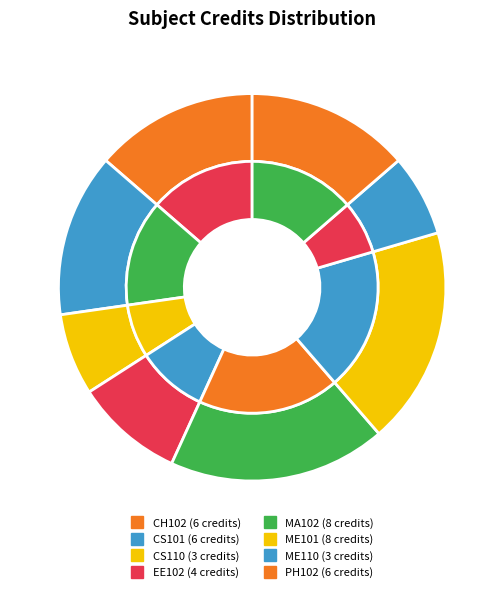

Count the number of slices in the pie.

8